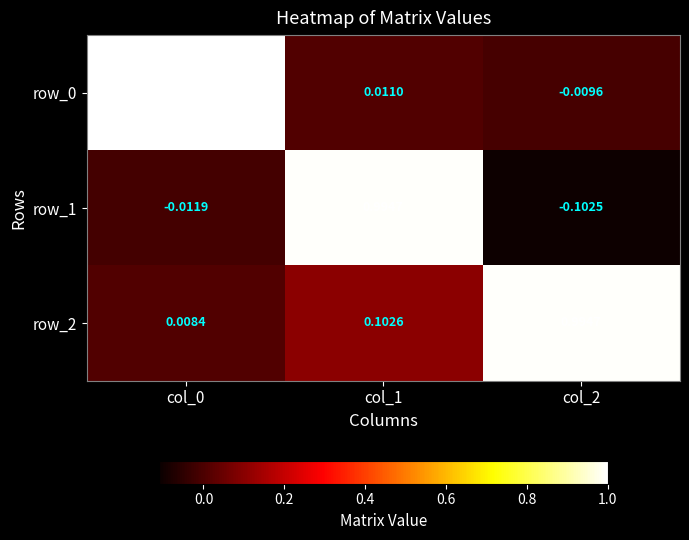

Which series has the largest total across all categories?

row_2